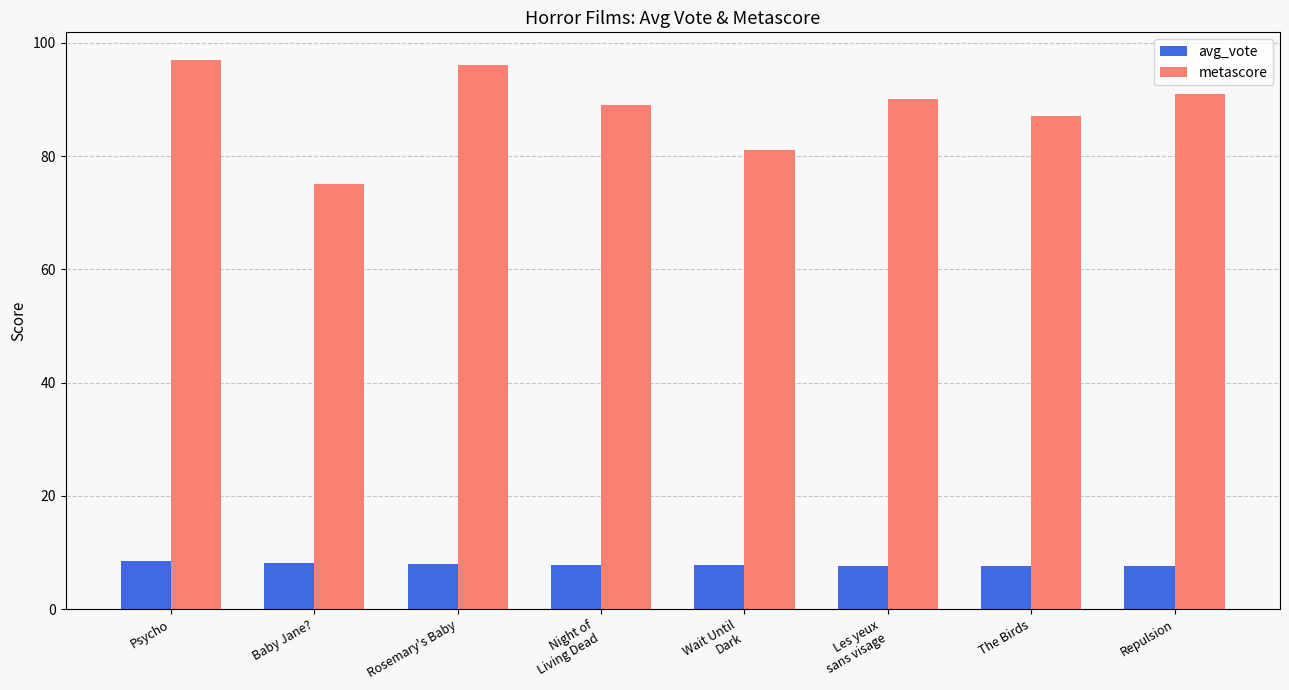

The value of avg_vote at Baby Jane? is 11.4. True or false?

False